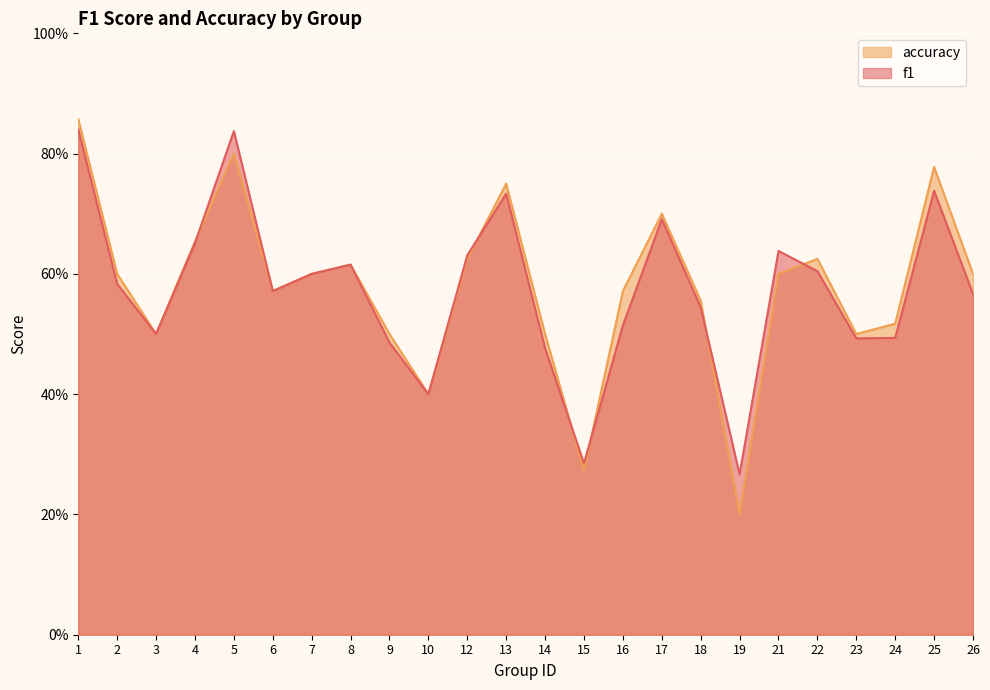

How many interior local valleys does the f1 series have?

6